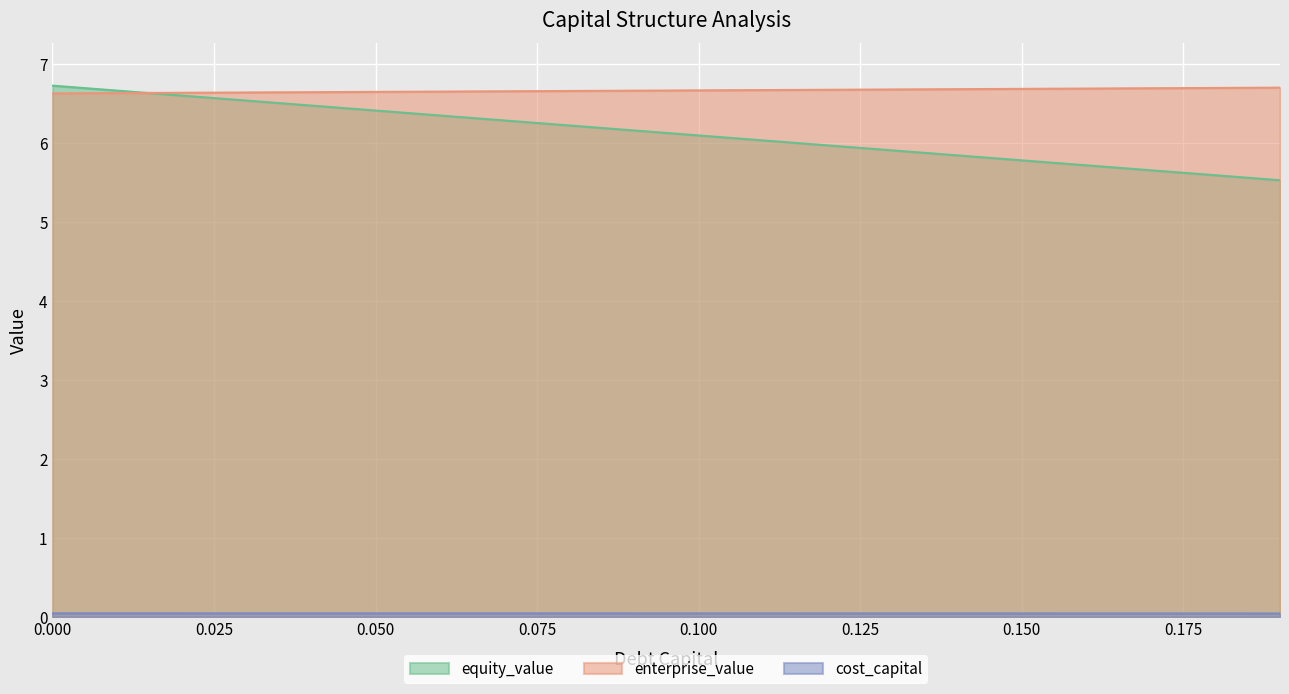

List the series in order of their peak value, highest first.

equity_value, enterprise_value, cost_capital